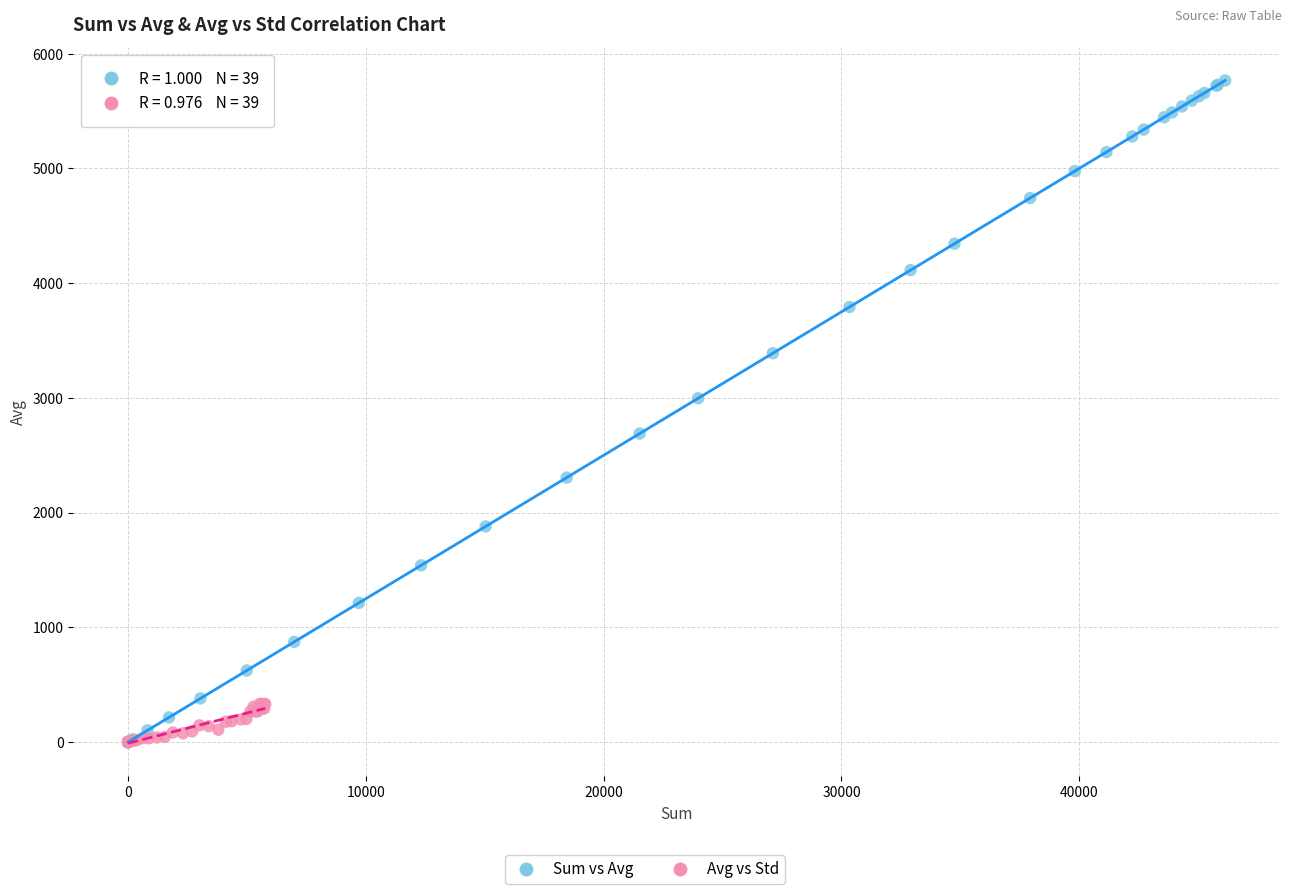

Which series has the largest Y range (max minus min)?

Sum vs Avg